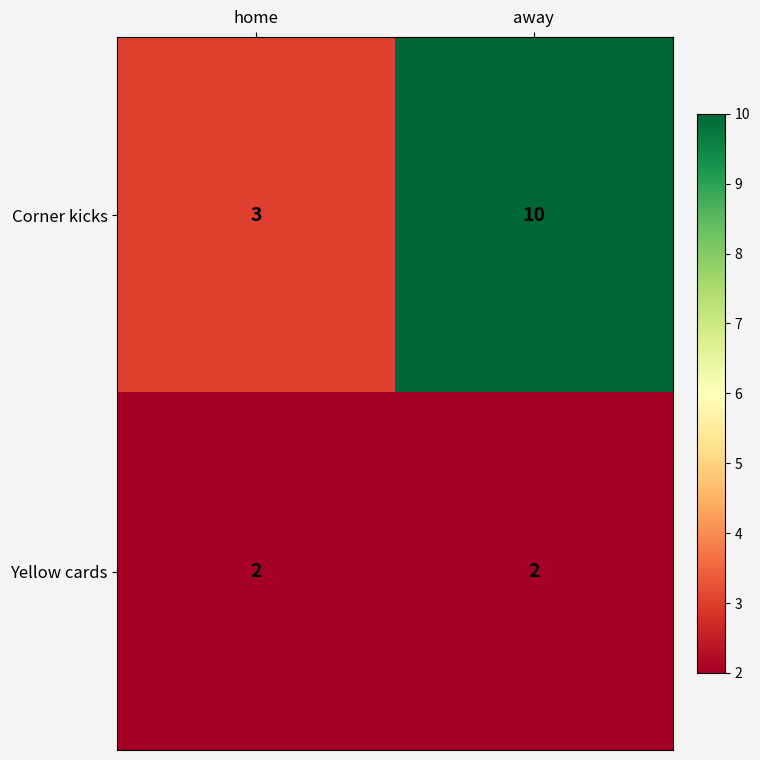

Which series has the widest spread of values?

Corner kicks